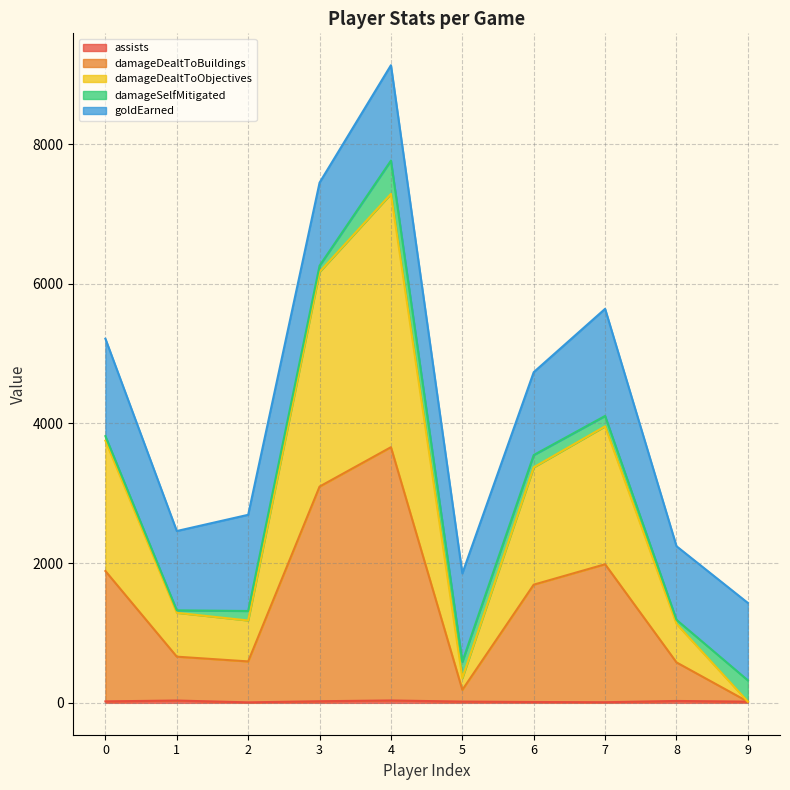

At which label does damageDealtToObjectives reach its minimum?

9